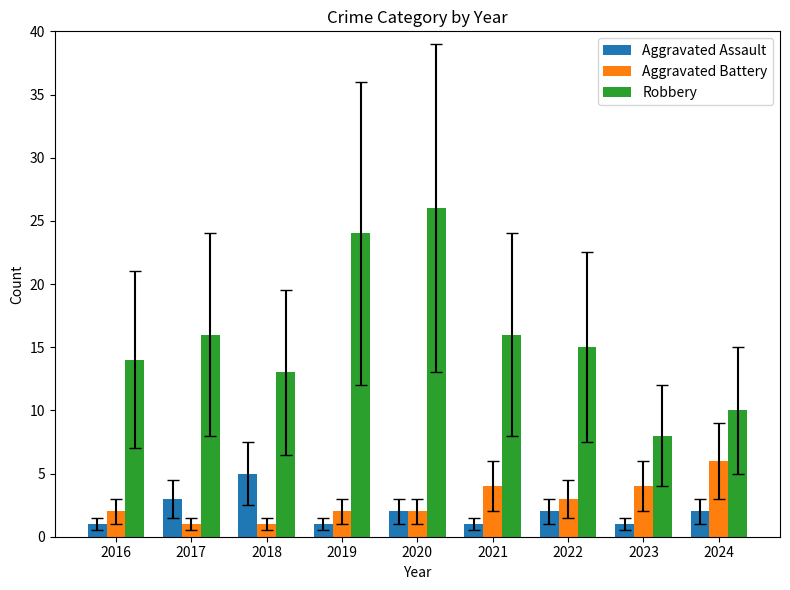

Reading left to right, list all the values displayed in this chart.

Aggravated Assault: 1	3	5	1	2	1	2	1	2
Aggravated Battery: 2	1	1	2	2	4	3	4	6
Robbery: 14	16	13	24	26	16	15	8	10